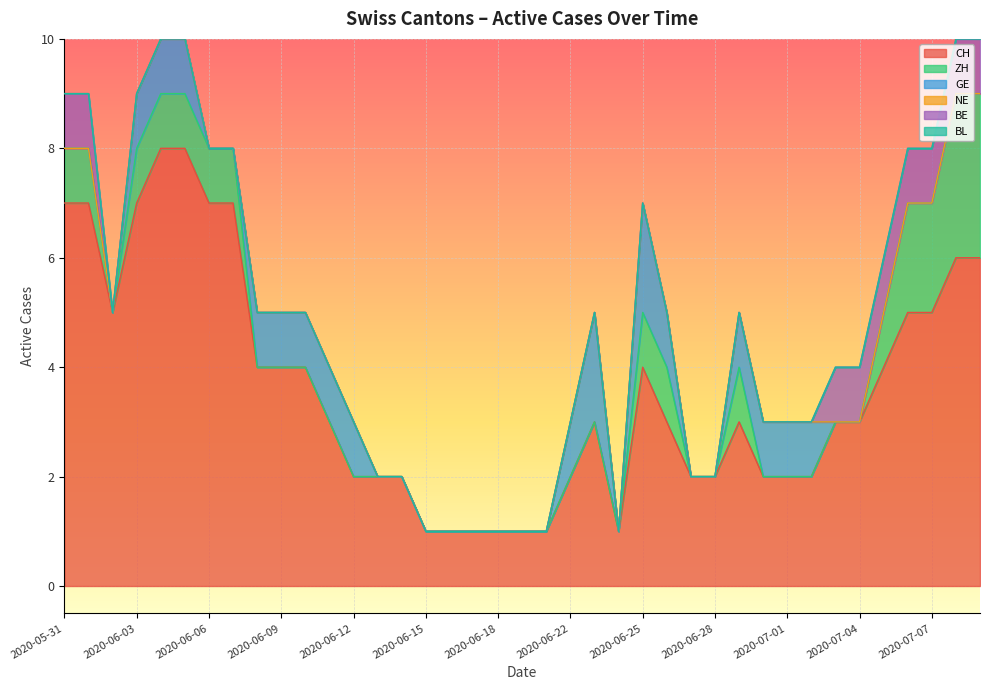

How many ZH values are between 0 and 1?

35